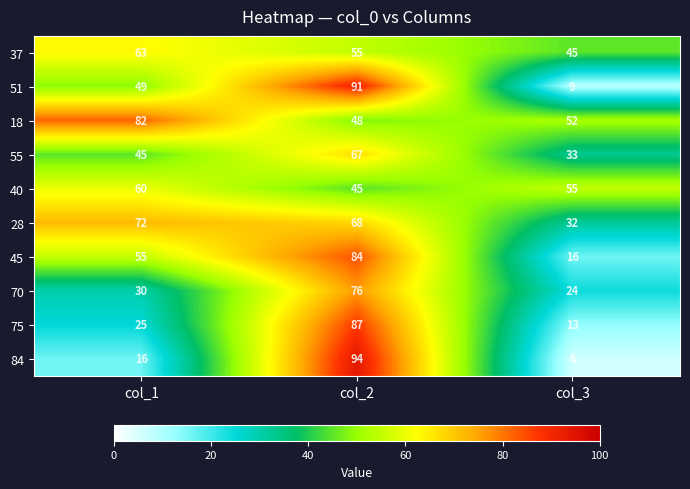

At which category is the sum across all series the highest?

col_2